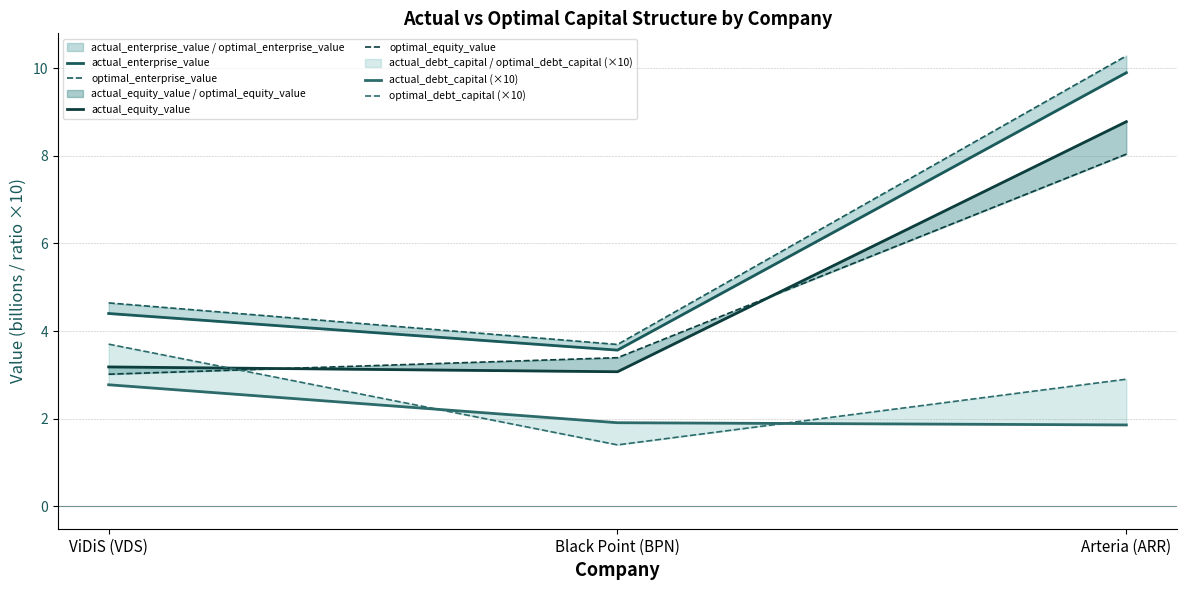

Which label corresponds to the smallest value in the chart?

Black Point (BPN)